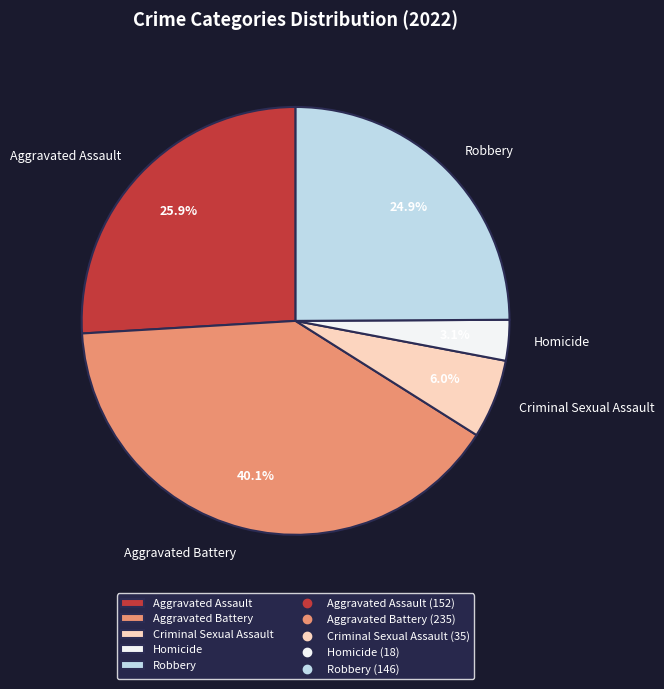

Rank the categories by value from highest to lowest.

Aggravated Battery, Aggravated Assault, Robbery, Criminal Sexual Assault, Homicide